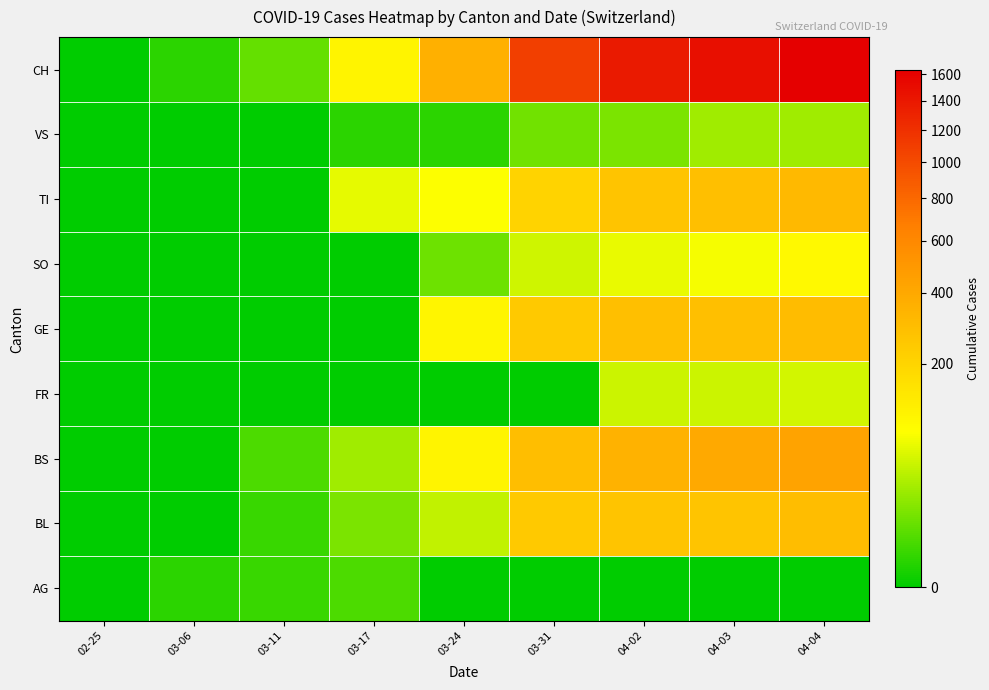

At which category is the sum across all series the highest?

04-04